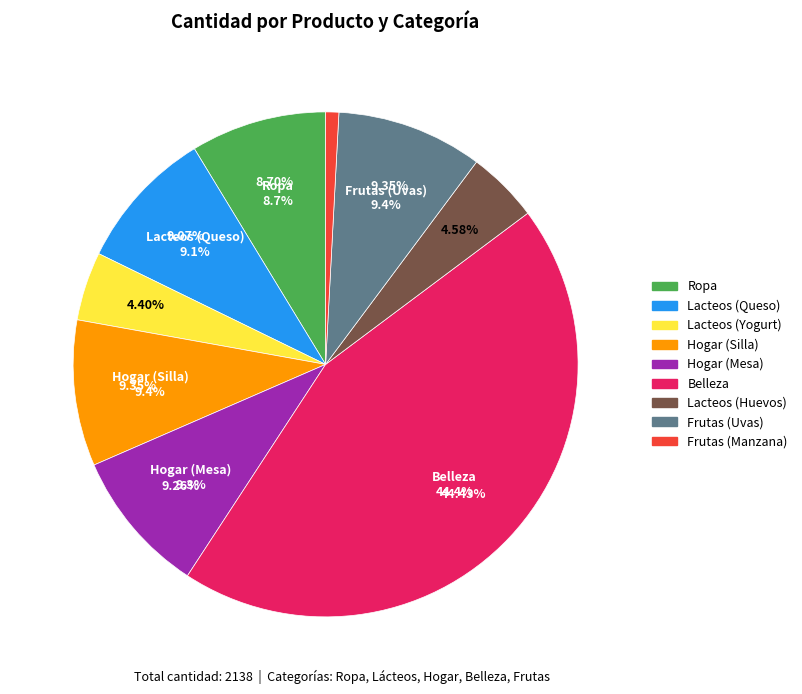

Is there any slice that represents more than half of the pie?

No